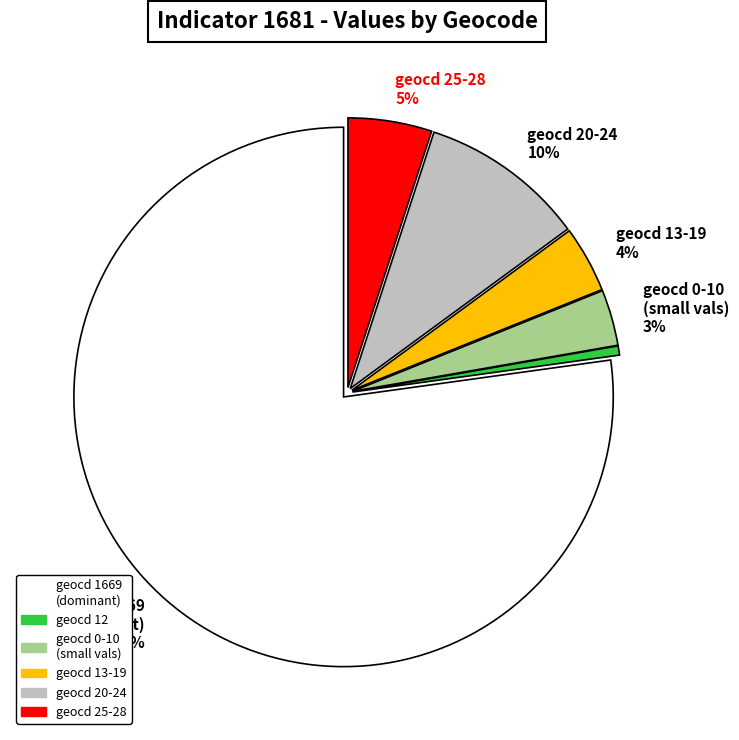

Is there any slice that represents more than half of the pie?

Yes